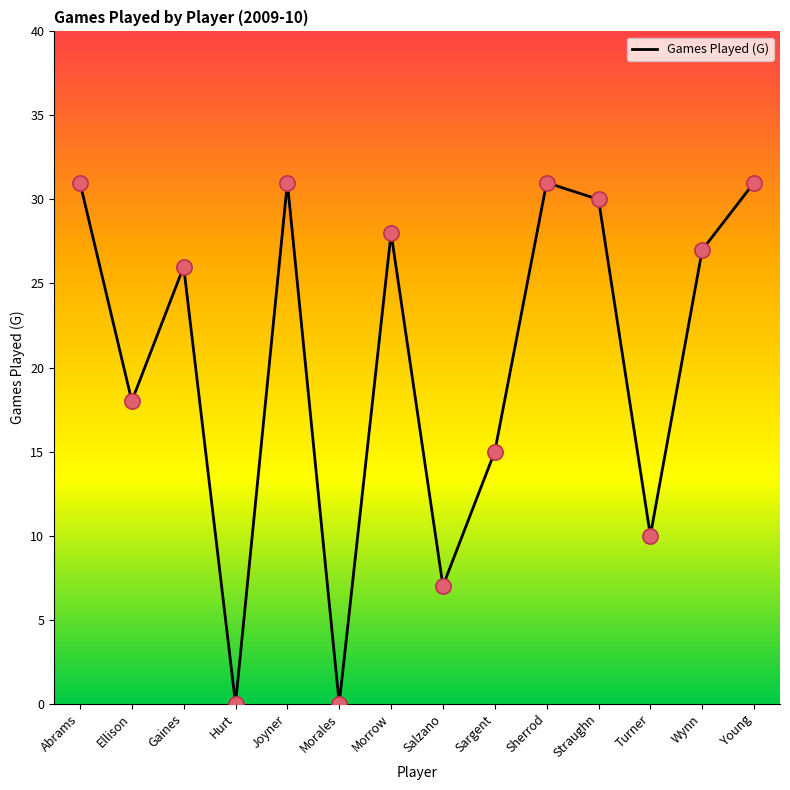

Approximately how many times larger is the value at Young compared to Straughn?

1.0